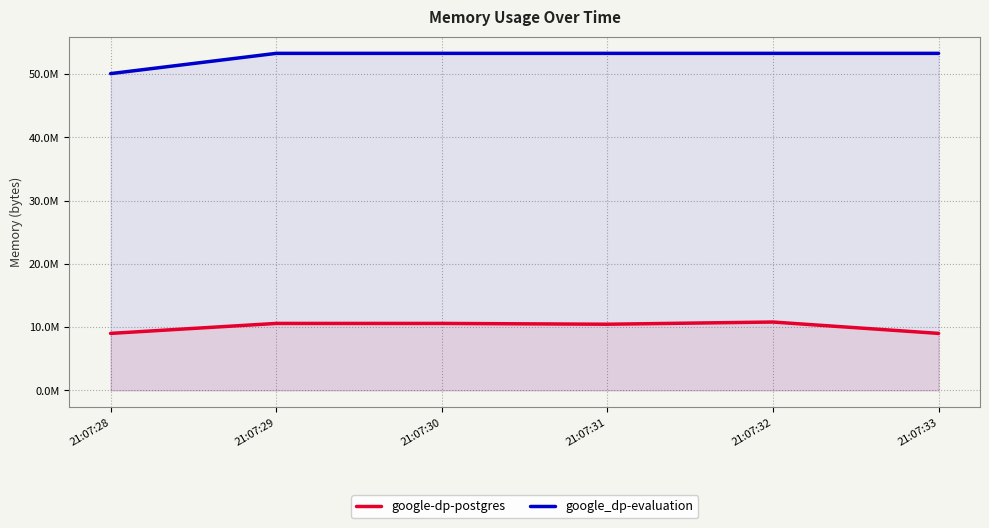

Is it true that google_dp-evaluation equals 53276672 at 21:07:29?

True